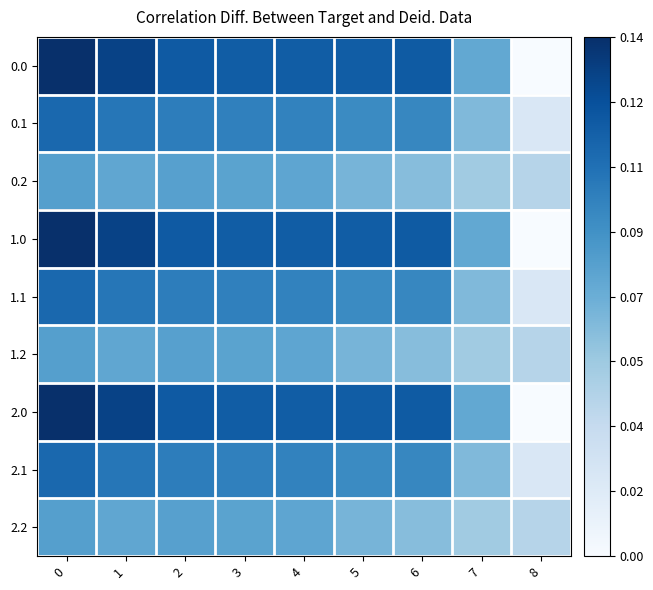

Reading left to right, transcribe all the data shown in this chart.

0.0: 0=1.0	1=0.9	2=0.8	3=0.8	4=0.8	5=0.8	6=0.8	7=0.5	8=0.0
0.1: 0=0.8	1=0.7	2=0.7	3=0.7	4=0.7	5=0.7	6=0.7	7=0.4	8=0.2
0.2: 0=0.6	1=0.5	2=0.6	3=0.6	4=0.5	5=0.5	6=0.4	7=0.4	8=0.3
1.0: 0=1.0	1=0.9	2=0.8	3=0.8	4=0.8	5=0.8	6=0.8	7=0.5	8=0.0
1.1: 0=0.8	1=0.7	2=0.7	3=0.7	4=0.7	5=0.7	6=0.7	7=0.4	8=0.2
1.2: 0=0.6	1=0.5	2=0.6	3=0.6	4=0.5	5=0.5	6=0.4	7=0.4	8=0.3
2.0: 0=1.0	1=0.9	2=0.8	3=0.8	4=0.8	5=0.8	6=0.8	7=0.5	8=0.0
2.1: 0=0.8	1=0.7	2=0.7	3=0.7	4=0.7	5=0.7	6=0.7	7=0.4	8=0.2
2.2: 0=0.6	1=0.5	2=0.6	3=0.6	4=0.5	5=0.5	6=0.4	7=0.4	8=0.3